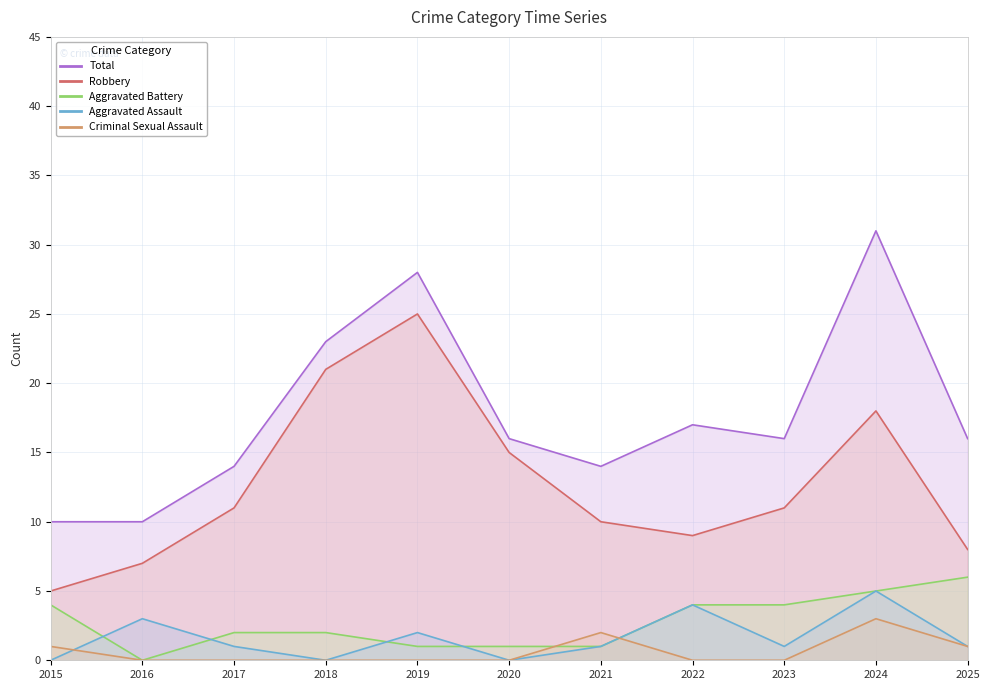

What is the average value of the Criminal Sexual Assault series?

1